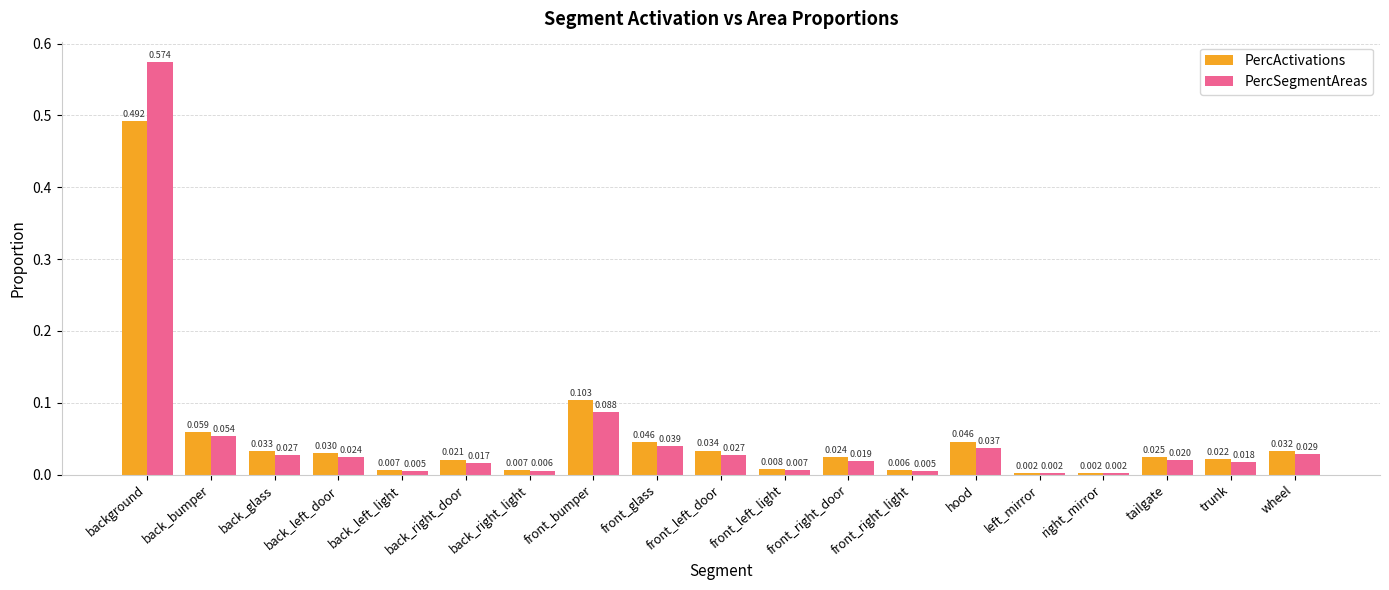

Rank the series at back_bumper from lowest to highest value.

PercSegmentAreas, PercActivations